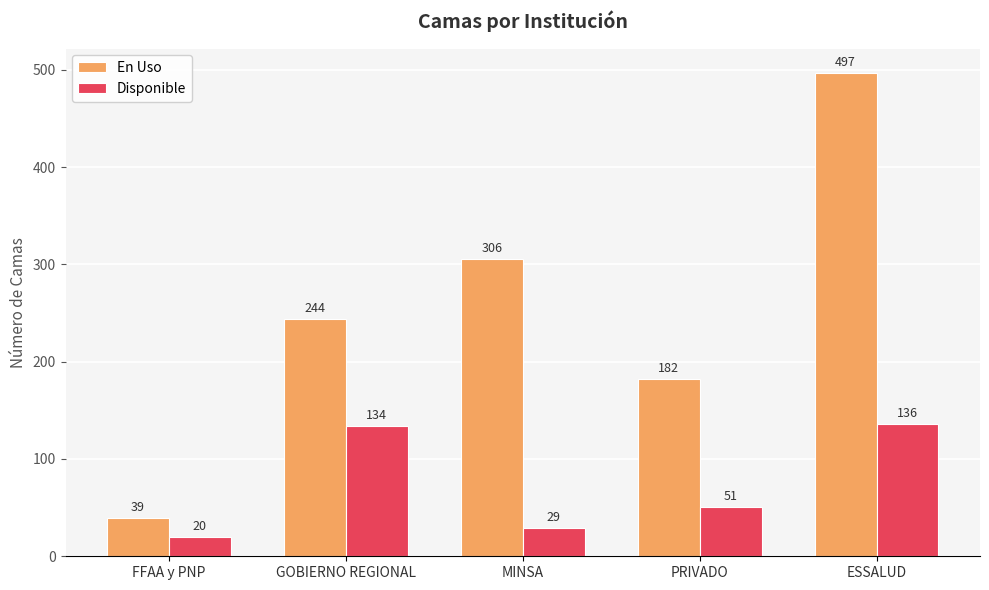

What is the sum of all Disponible values?

370